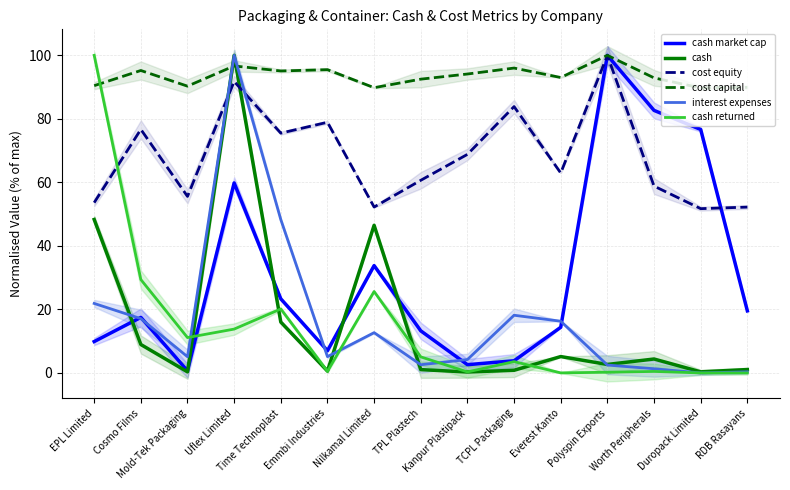

Where do interest expenses and cost equity first cross each other?

Mold-Tek Packaging and Uflex Limited